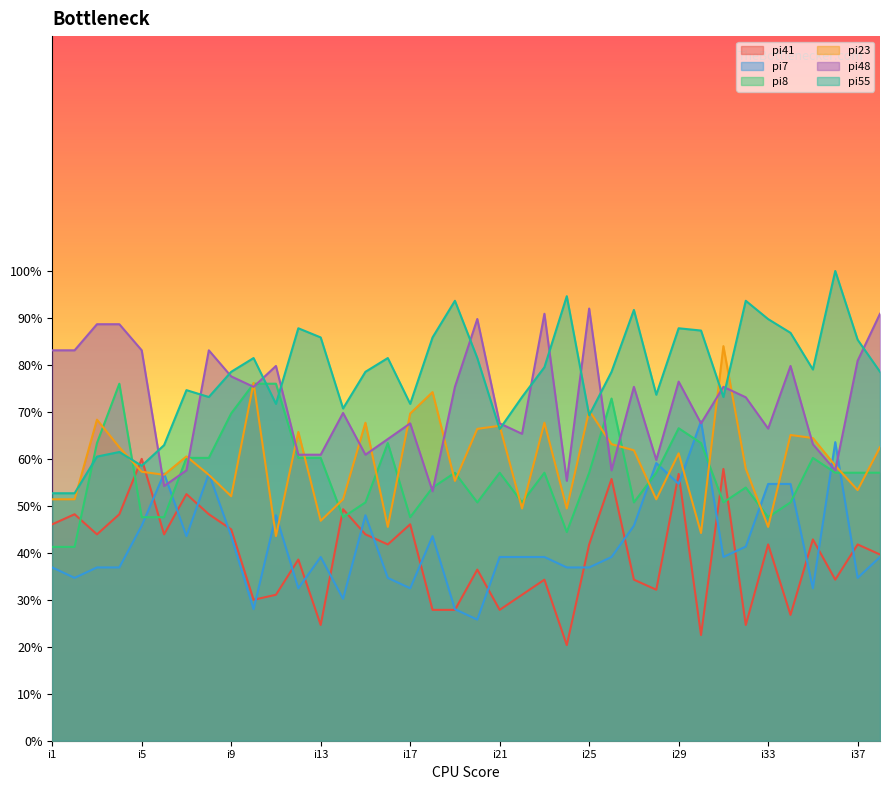

How many times do pi55 and pi23 cross each other?

8